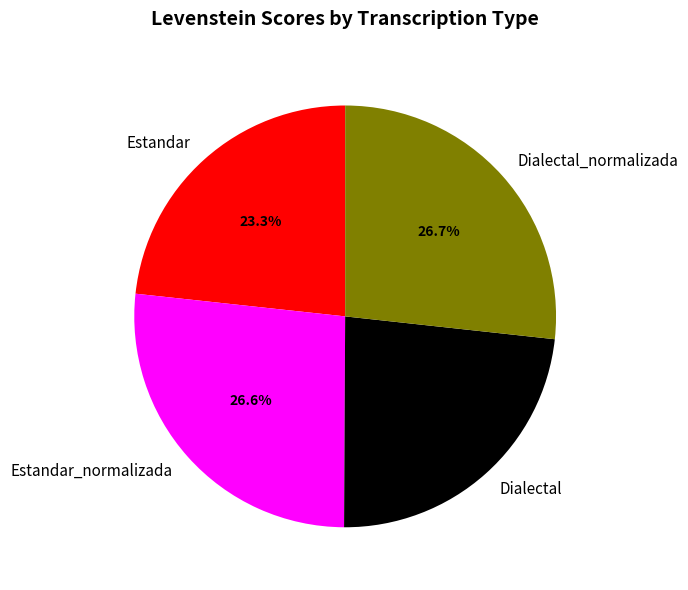

Does any single category account for the majority?

No